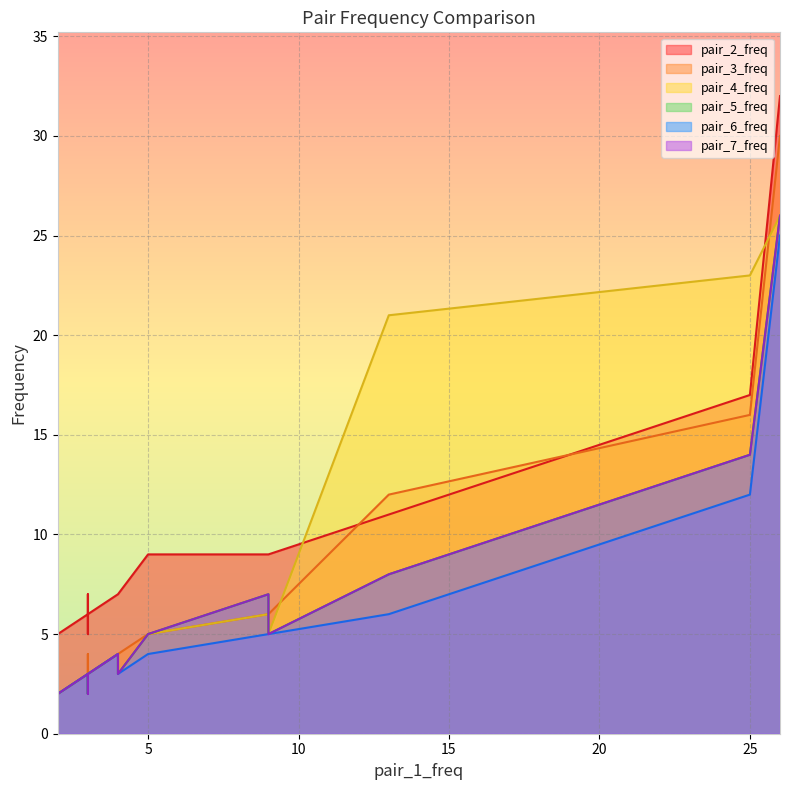

True or false: pair_5_freq and pair_2_freq intersect in this chart.

False